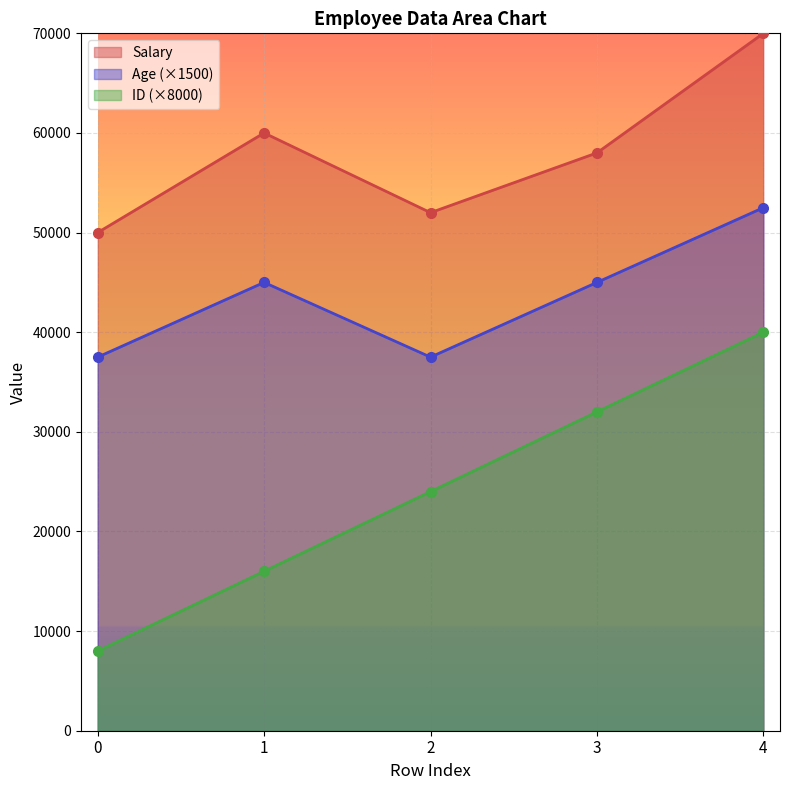

How many lines are shown in the chart?

3